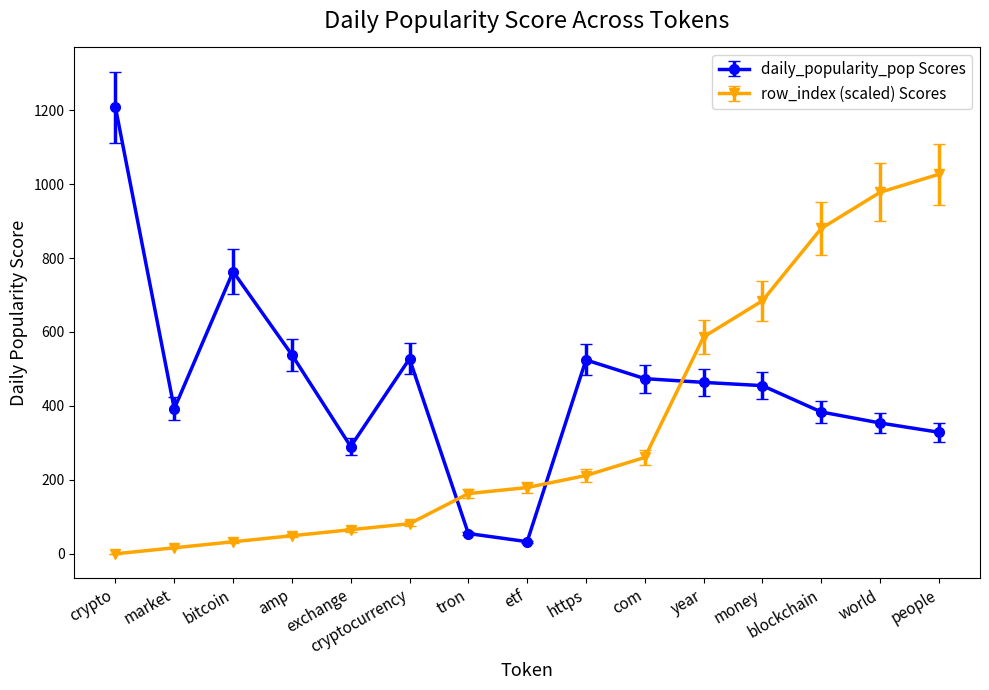

What is the greatest value displayed?

1207.8